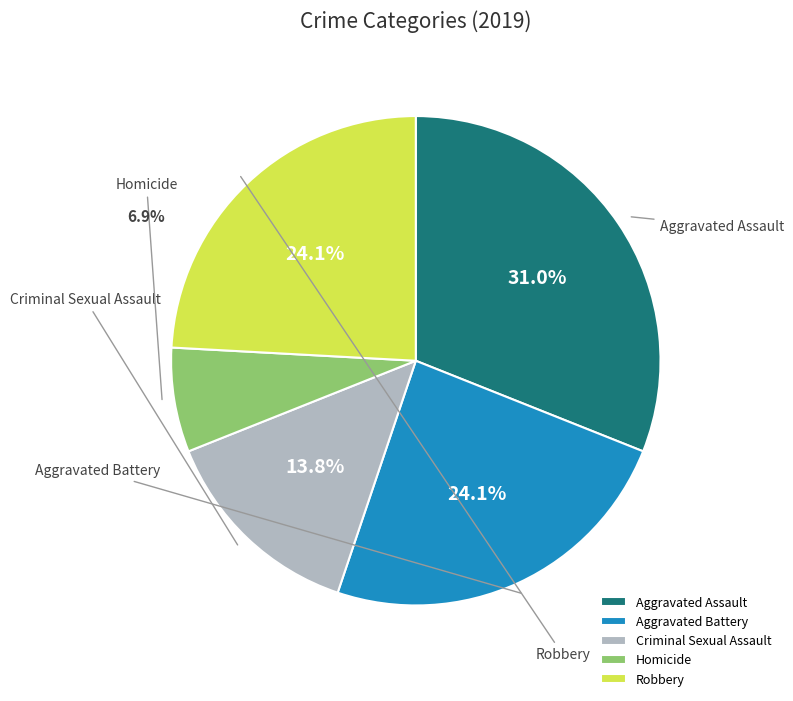

Is Homicide the majority of the pie?

No